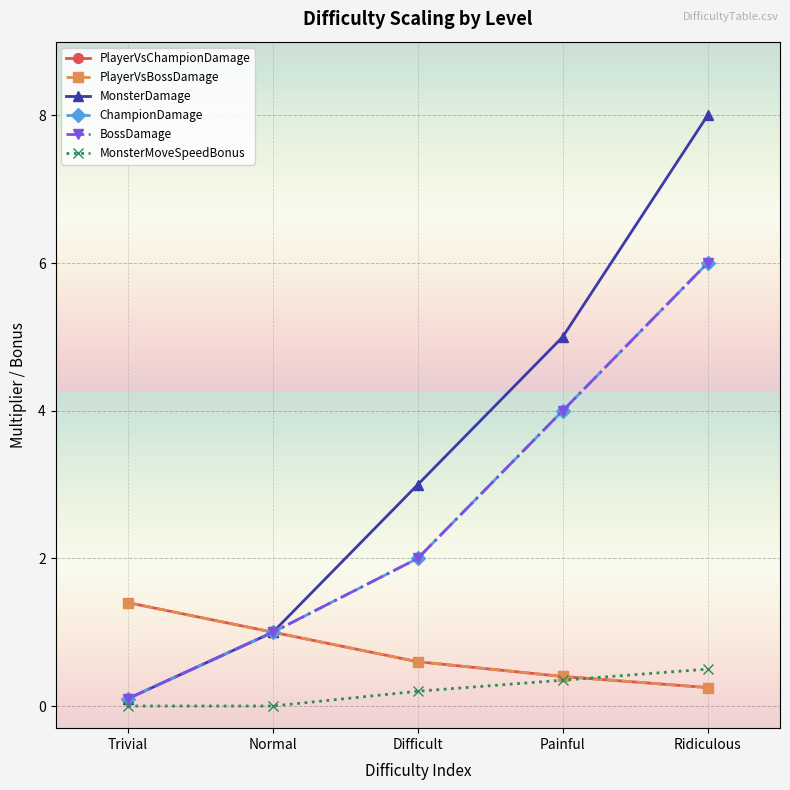

At which category is the sum across all series the highest?

Ridiculous